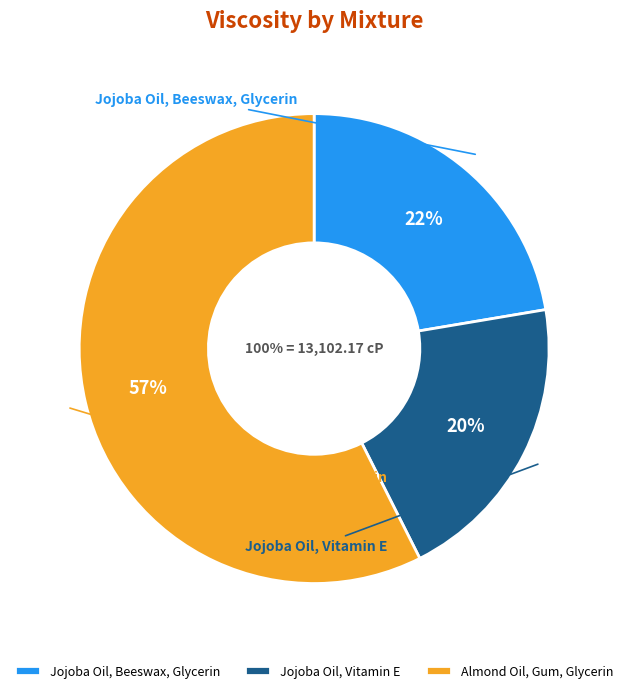

What is the smallest slice in the pie chart?

Jojoba Oil, Vitamin E